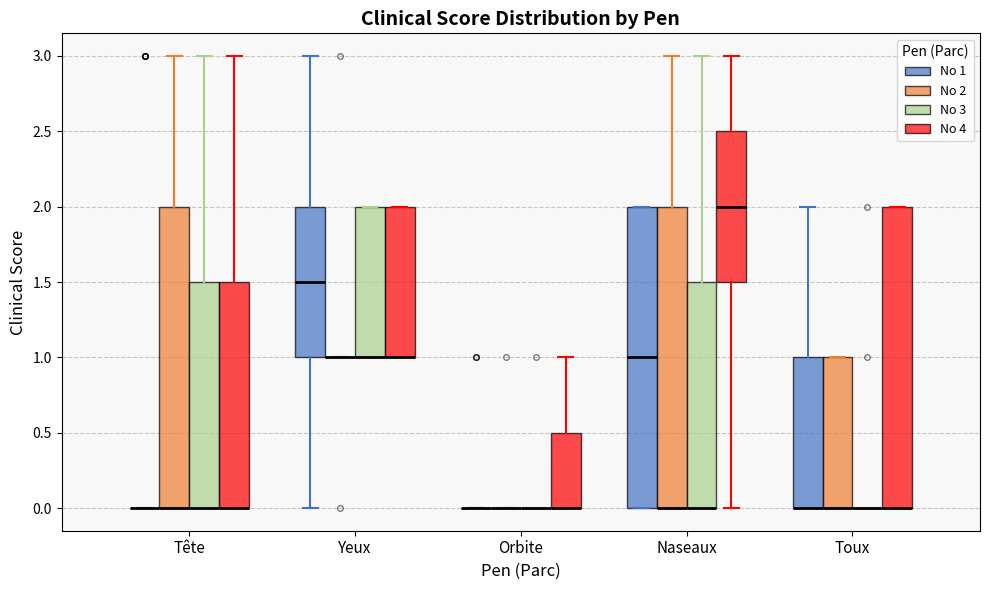

Reading left to right, transcribe this box plot: for each box, give where its median line is, the range the box spans, and where its two whiskers end, as read against the y-axis. The values are not printed on the chart, so give them approximately, as read against the axis.

Tête (No 1): box collapsed to a line at 0.0, whiskers 0.0 to 0.0
Tête (No 2): median 0.0 (drawn on the box's lower edge), box 0.0 to 2.0, whiskers 0.0 to 3.0
Tête (No 3): median 0.0 (drawn on the box's lower edge), box 0.0 to 1.5, whiskers 0.0 to 3.0
Tête (No 4): median 0.0 (drawn on the box's lower edge), box 0.0 to 1.5, whiskers 0.0 to 3.0
Yeux (No 1): median 1.5, box 1.0 to 2.0, whiskers 0.0 to 3.0
Yeux (No 2): box collapsed to a line at 1.0, whiskers 1.0 to 1.0
Yeux (No 3): median 1.0 (drawn on the box's lower edge), box 1.0 to 2.0, whiskers 1.0 to 2.0
Yeux (No 4): median 1.0 (drawn on the box's lower edge), box 1.0 to 2.0, whiskers 1.0 to 2.0
Orbite (No 1): box collapsed to a line at 0.0, whiskers 0.0 to 0.0
Orbite (No 2): box collapsed to a line at 0.0, whiskers 0.0 to 0.0
Orbite (No 3): box collapsed to a line at 0.0, whiskers 0.0 to 0.0
Orbite (No 4): median 0.0 (drawn on the box's lower edge), box 0.0 to 0.5, whiskers 0.0 to 1.0
Naseaux (No 1): median 1.0, box 0.0 to 2.0, whiskers 0.0 to 2.0
Naseaux (No 2): median 0.0 (drawn on the box's lower edge), box 0.0 to 2.0, whiskers 0.0 to 3.0
Naseaux (No 3): median 0.0 (drawn on the box's lower edge), box 0.0 to 1.5, whiskers 0.0 to 3.0
Naseaux (No 4): median 2.0, box 1.5 to 2.5, whiskers 0.0 to 3.0
Toux (No 1): median 0.0 (drawn on the box's lower edge), box 0.0 to 1.0, whiskers 0.0 to 2.0
Toux (No 2): median 0.0 (drawn on the box's lower edge), box 0.0 to 1.0, whiskers 0.0 to 1.0
Toux (No 3): box collapsed to a line at 0.0, whiskers 0.0 to 0.0
Toux (No 4): median 0.0 (drawn on the box's lower edge), box 0.0 to 2.0, whiskers 0.0 to 2.0